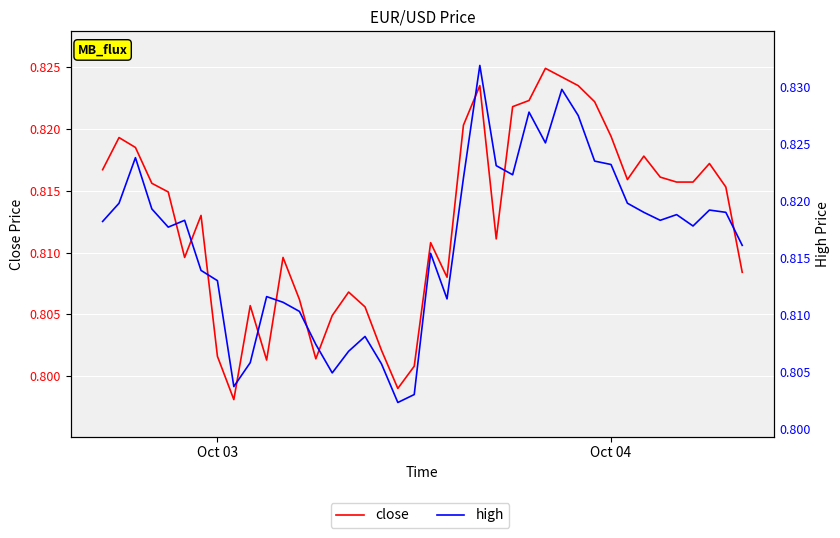

Is the value of high at 36 greater than the value of close at 8?

Yes